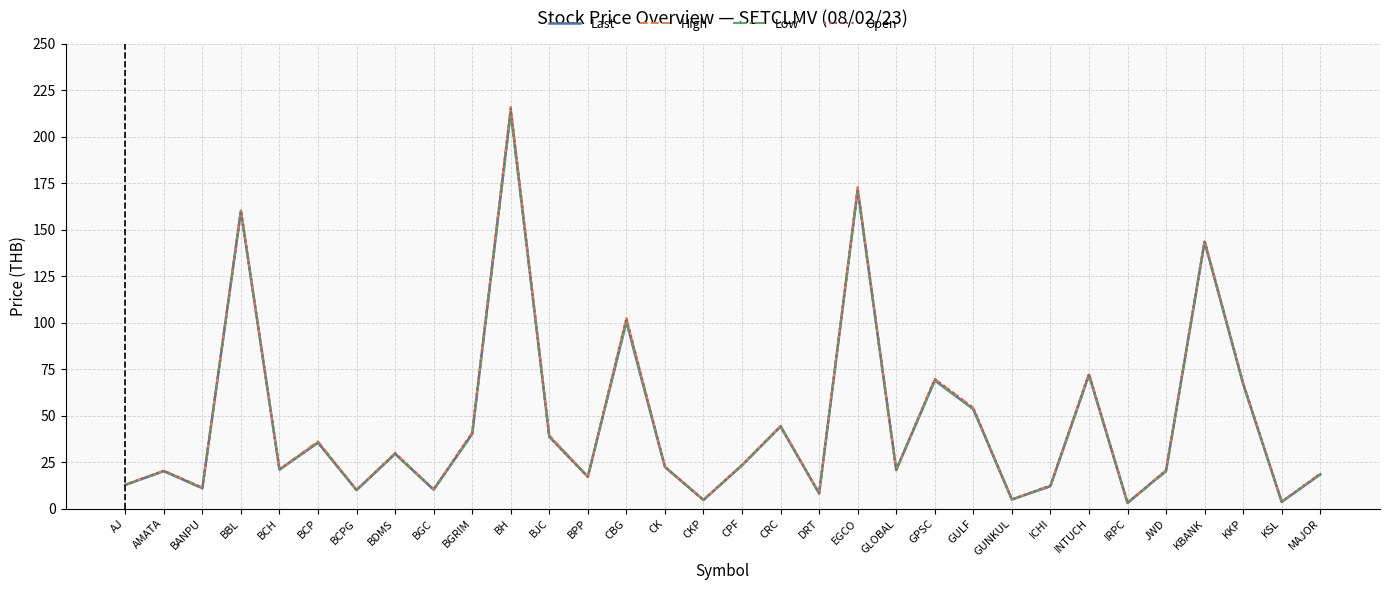

What are all the series names shown in the legend?

Last, High, Low, Open